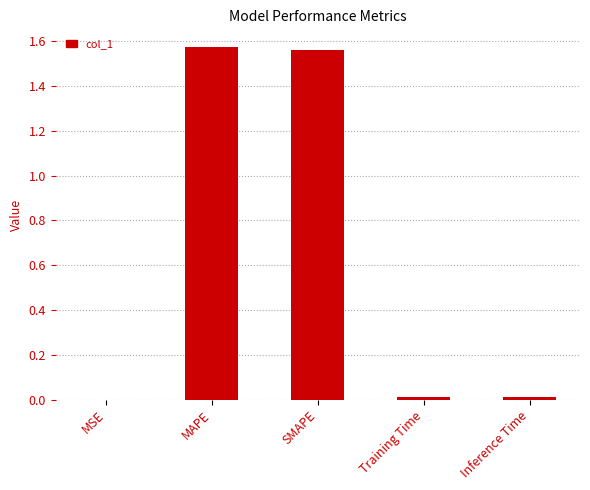

Between Inference Time and SMAPE, which is larger?

SMAPE